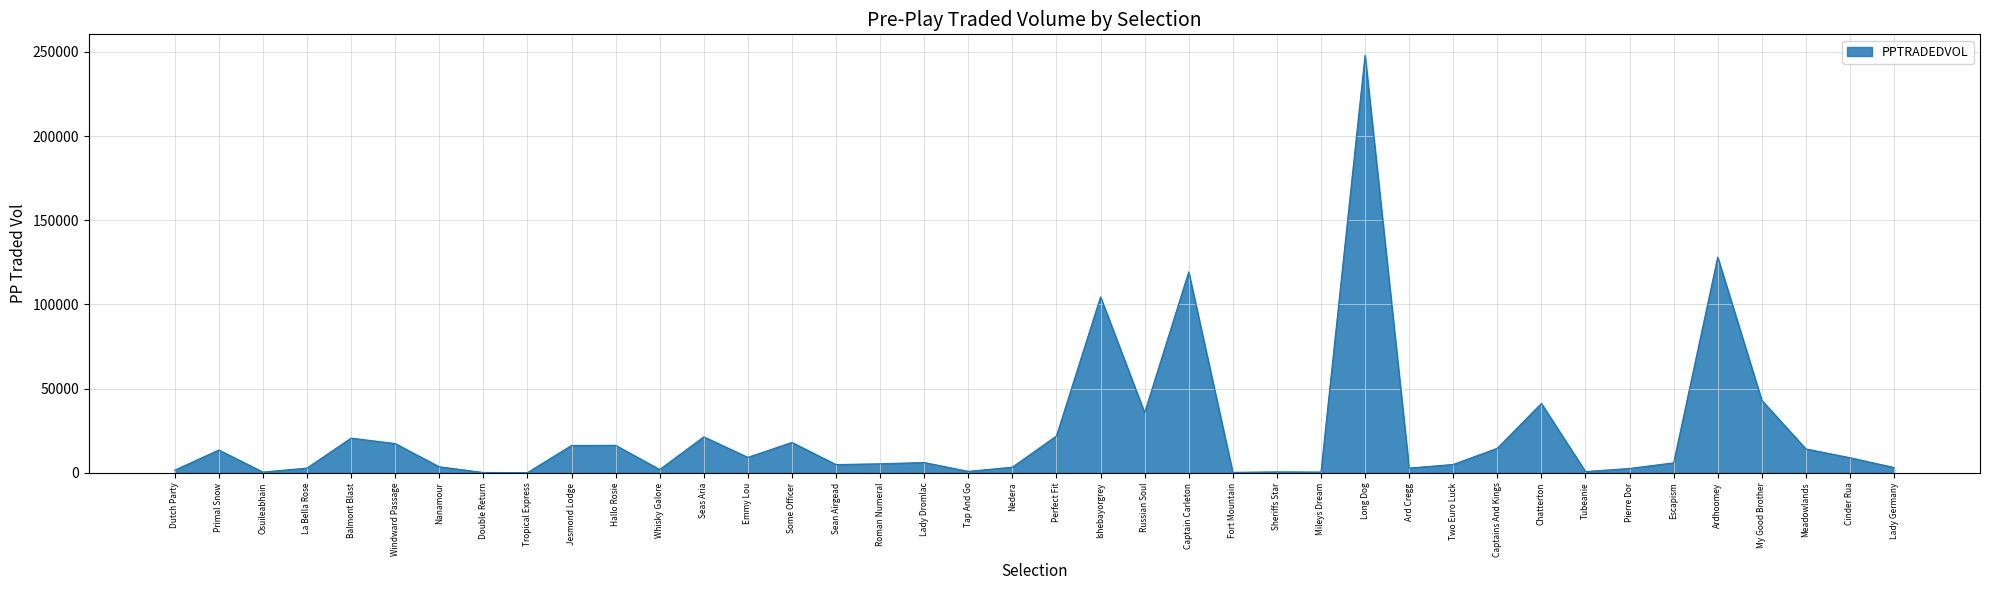

Between Whisky Galore and My Good Brother, which is larger?

My Good Brother